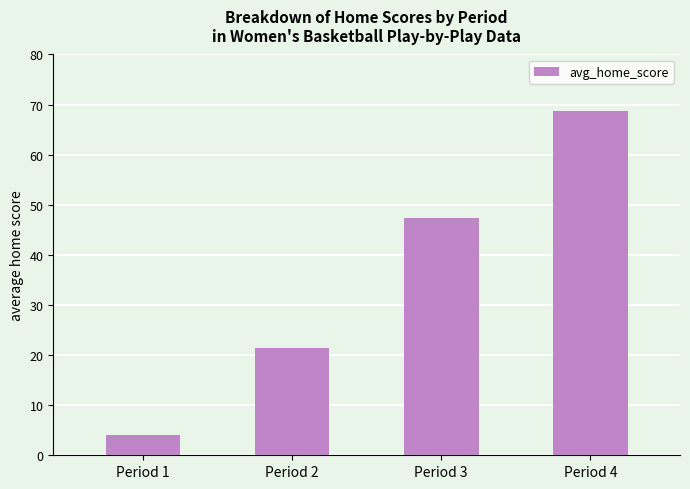

At which category does the chart reach its peak across all series?

Period 4